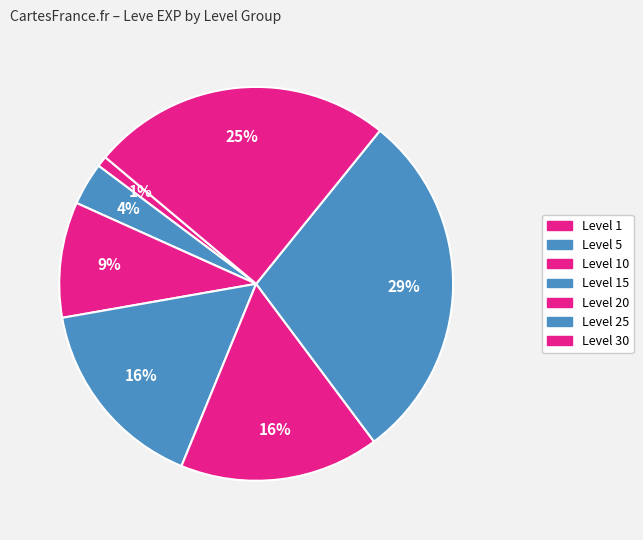

How many segments does this pie chart have?

7